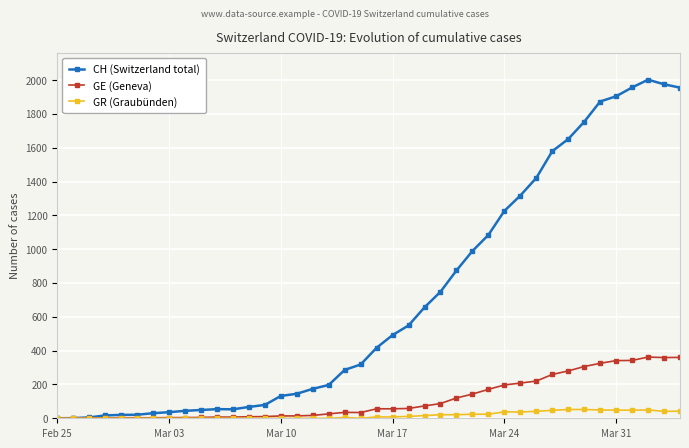

Rank the series by their maximum value, from highest to lowest.

CH (Switzerland total), GE (Geneva), GR (Graubünden)